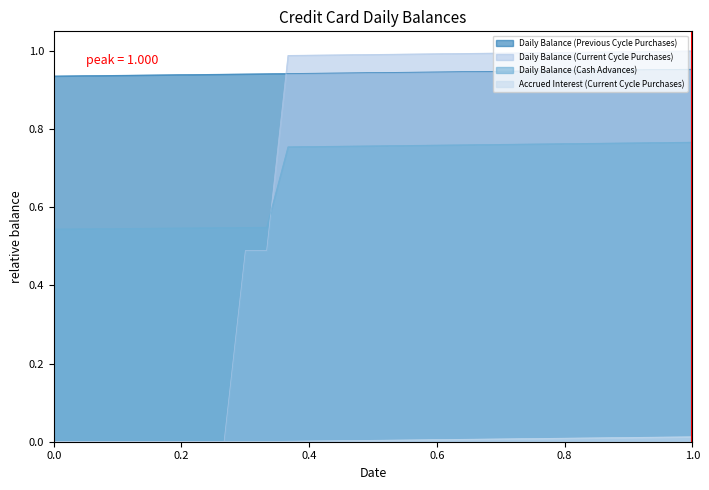

Is it true that Daily Balance (Previous Cycle Purchases) equals 0.3 at 0.2?

False